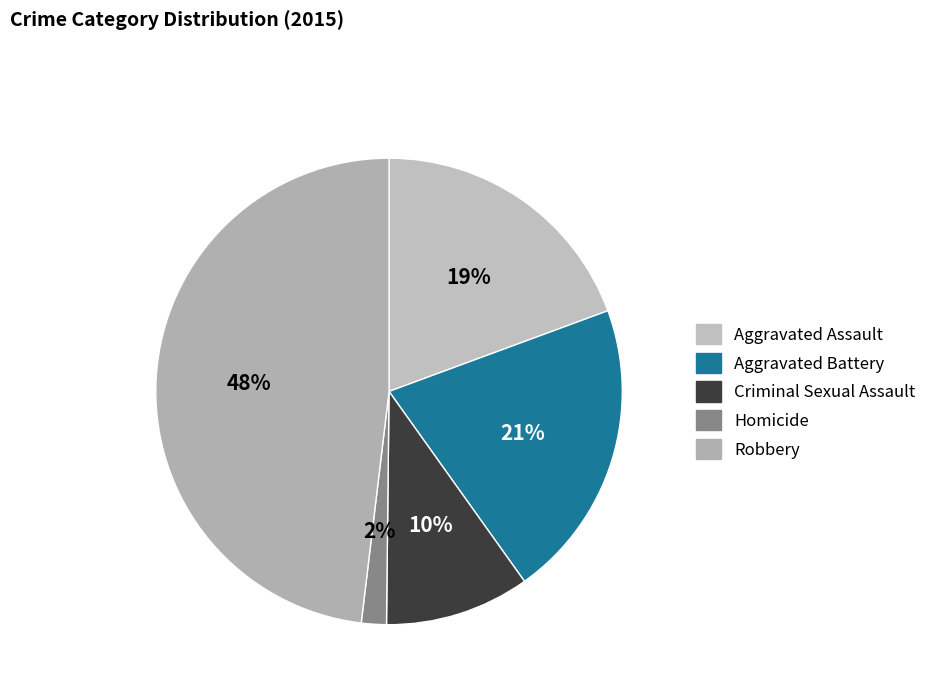

Count the number of slices in the pie.

5